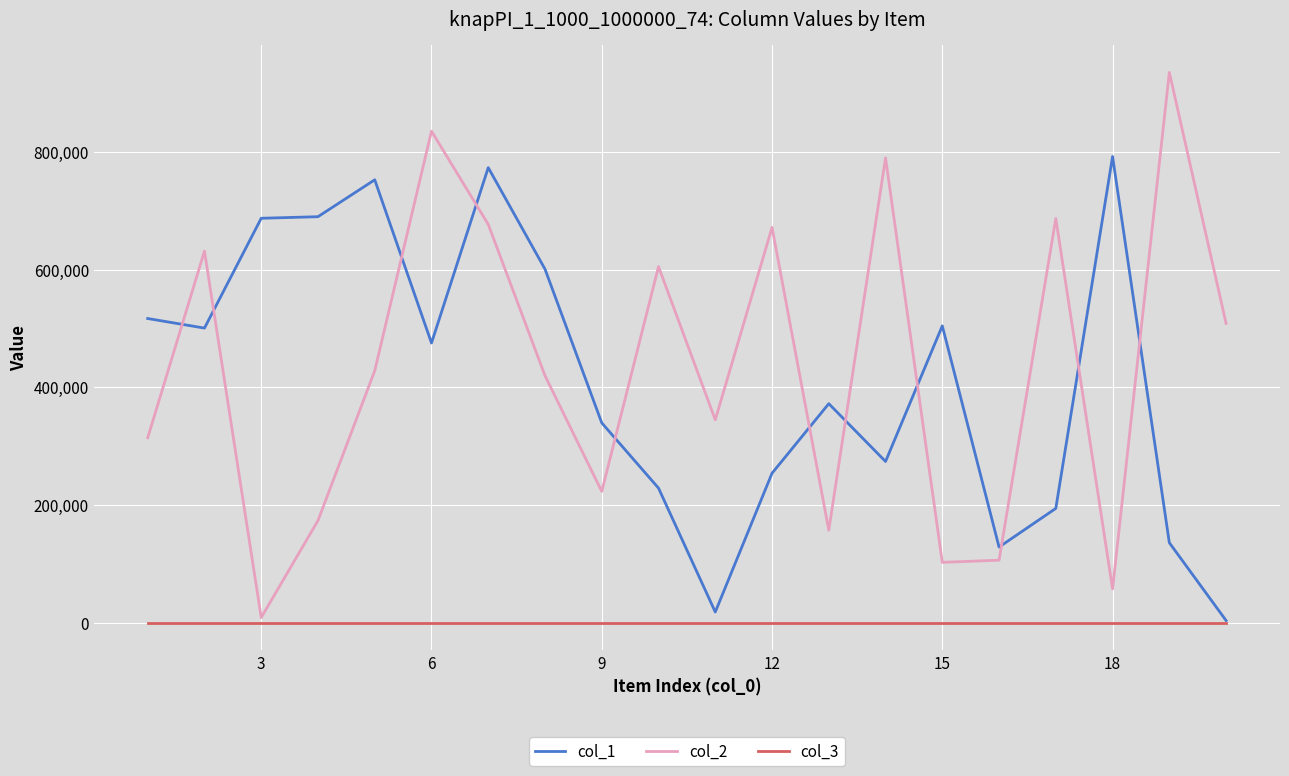

What is the maximum value shown in the chart?

934679